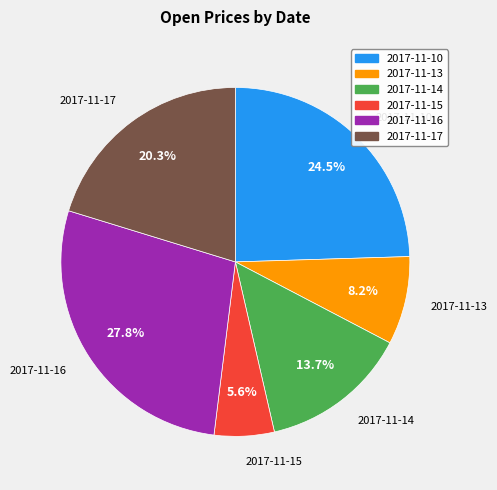

To the nearest percent, what is the combined percentage of 2017-11-15 and 2017-11-10?

30%